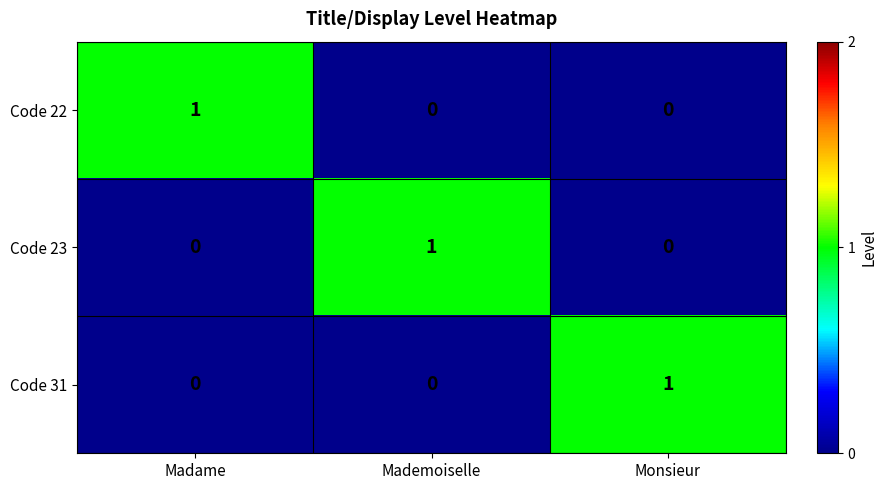

At how many categories does at least one series exceed 0?

3